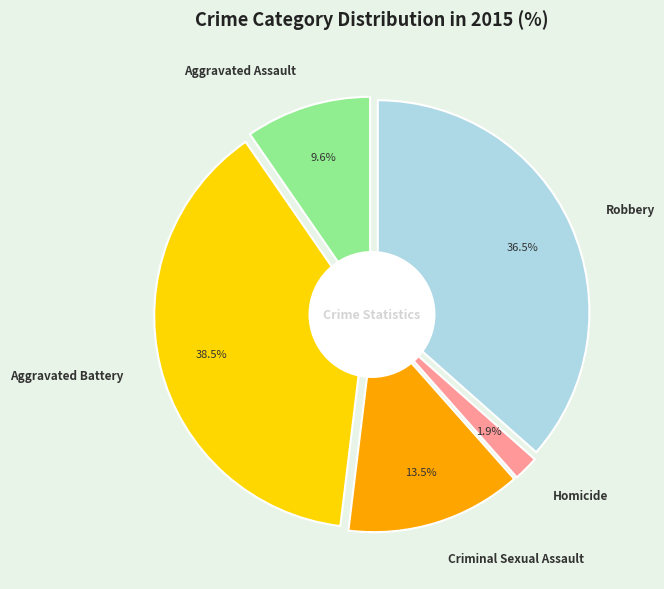

Which category has the smallest portion of the pie?

Homicide